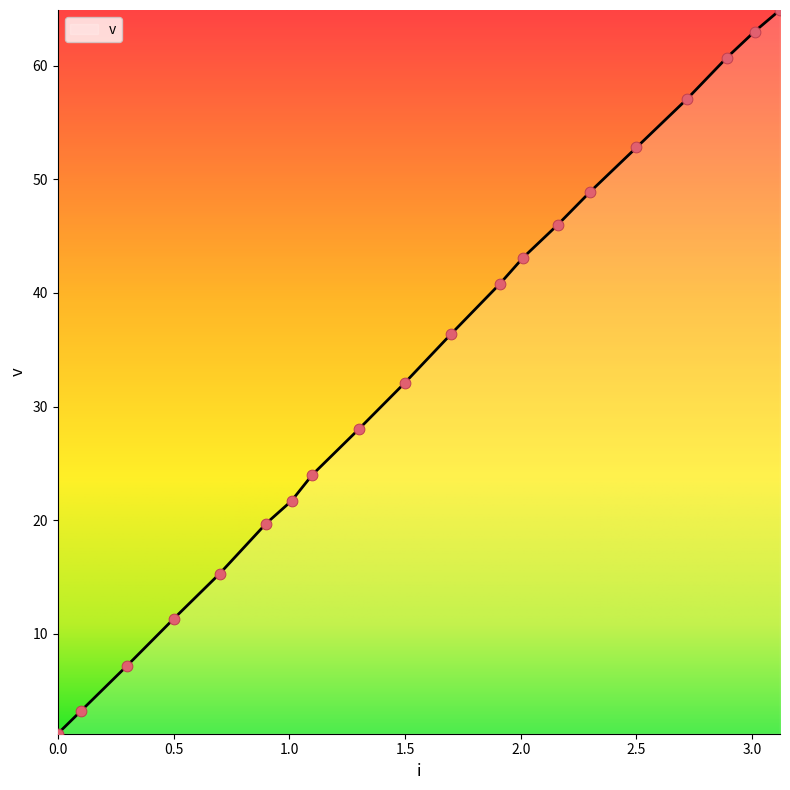

What is the maximum value shown in the chart?

64.9